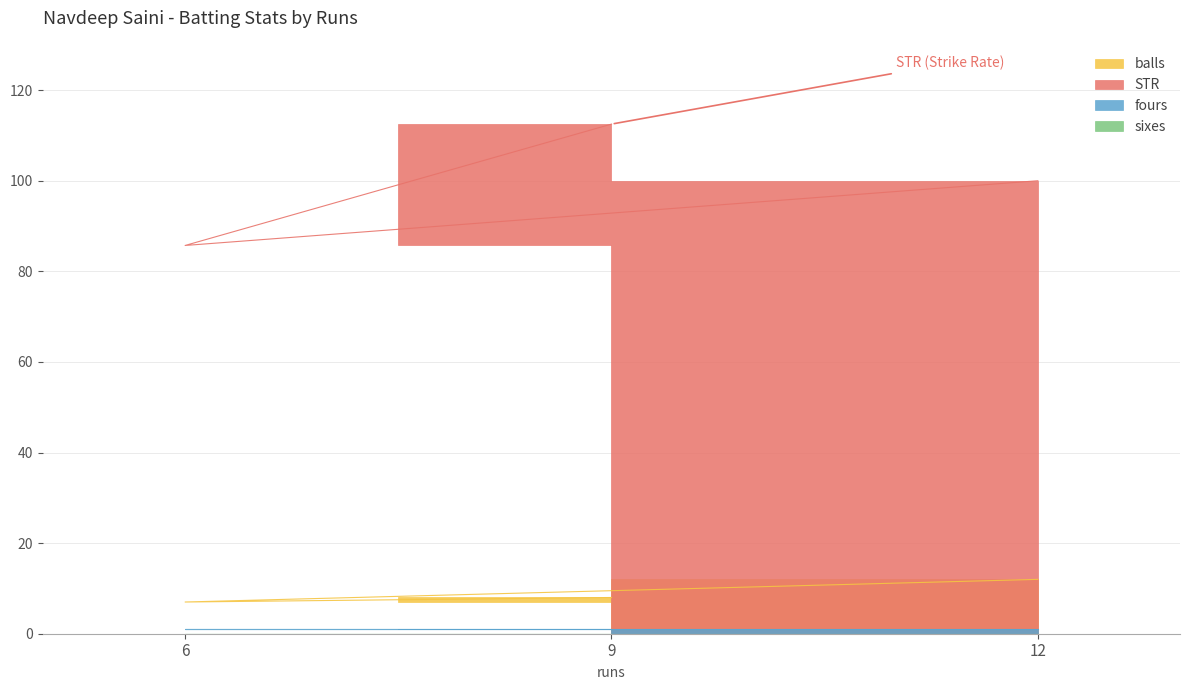

Which series has the largest total across all categories?

STR